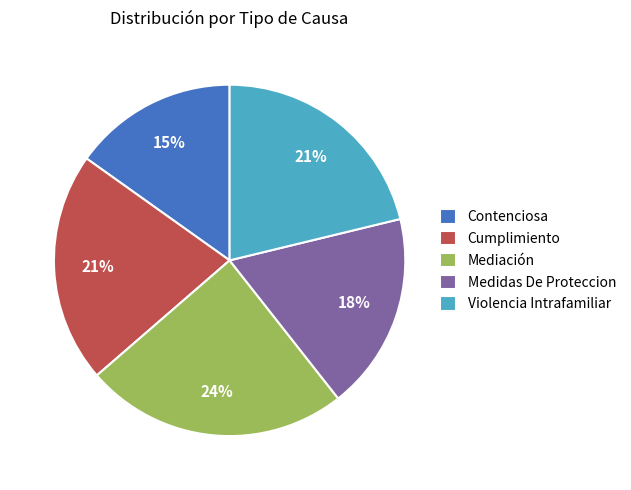

How many segments does this pie chart have?

5